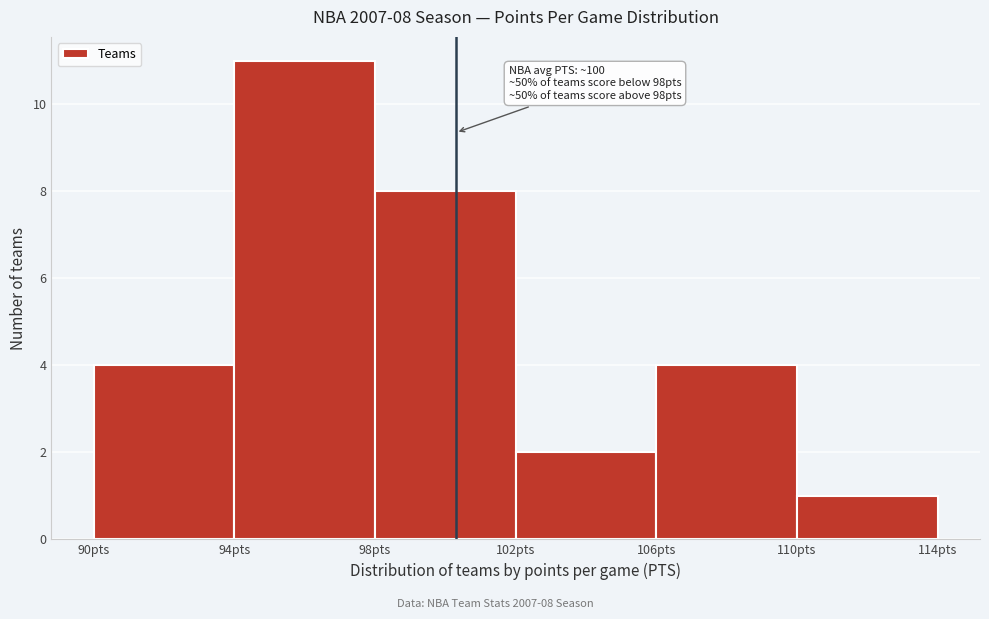

Over which range of the x-axis is the bar tallest?

94 to 98